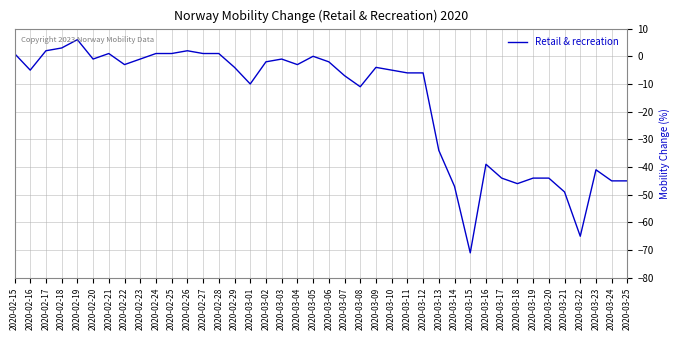

At which category does the data reach its first local valley?

2020-02-16